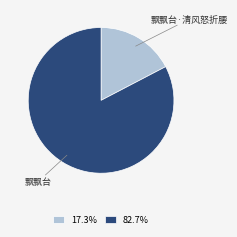

Between 飘飘台 and 飘飘台·清风怒折腰, which is larger?

飘飘台